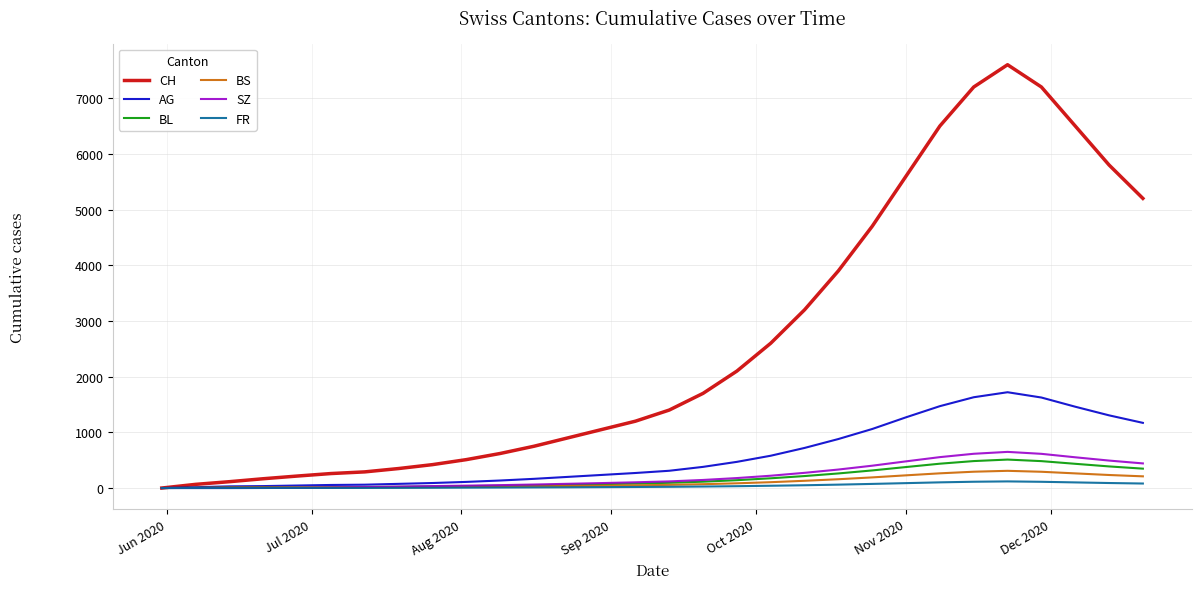

Which series has the widest spread of values?

CH